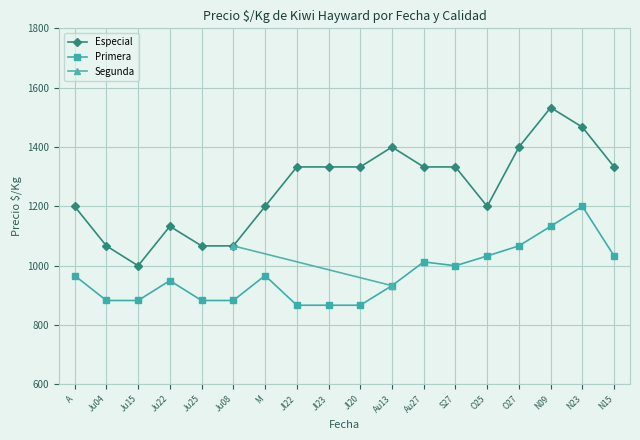

Is the value of Primera at Ju15 greater than the value of Especial at N09?

No